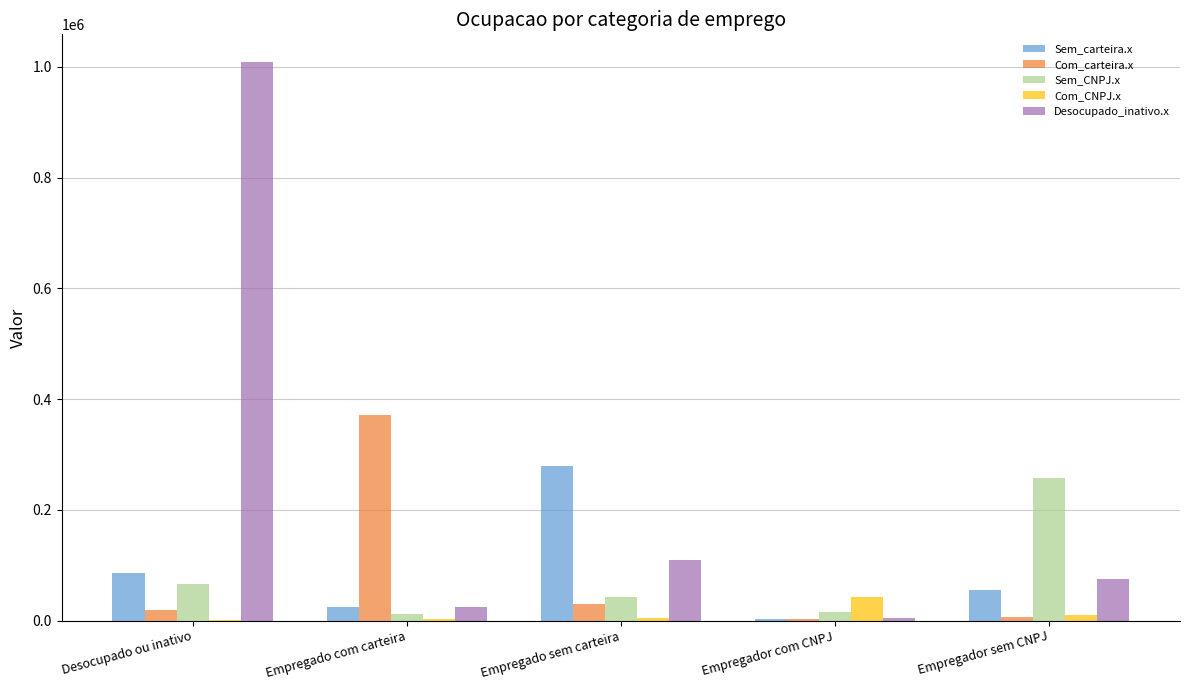

How many categories are shown in the chart?

5